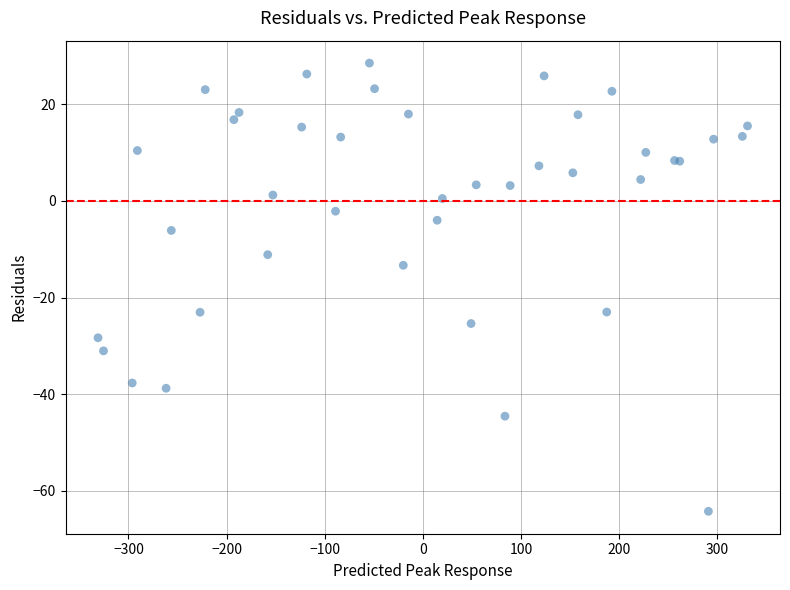

What Y value in the scatter plot is closest to -17?

-13.3